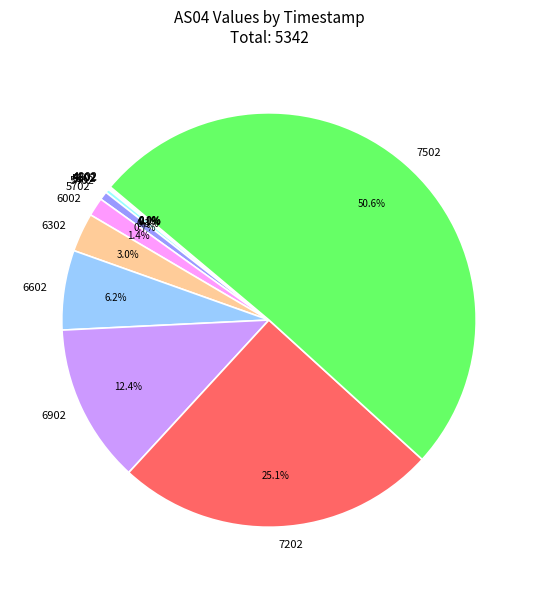

Which slice represents more than half of the pie?

7502